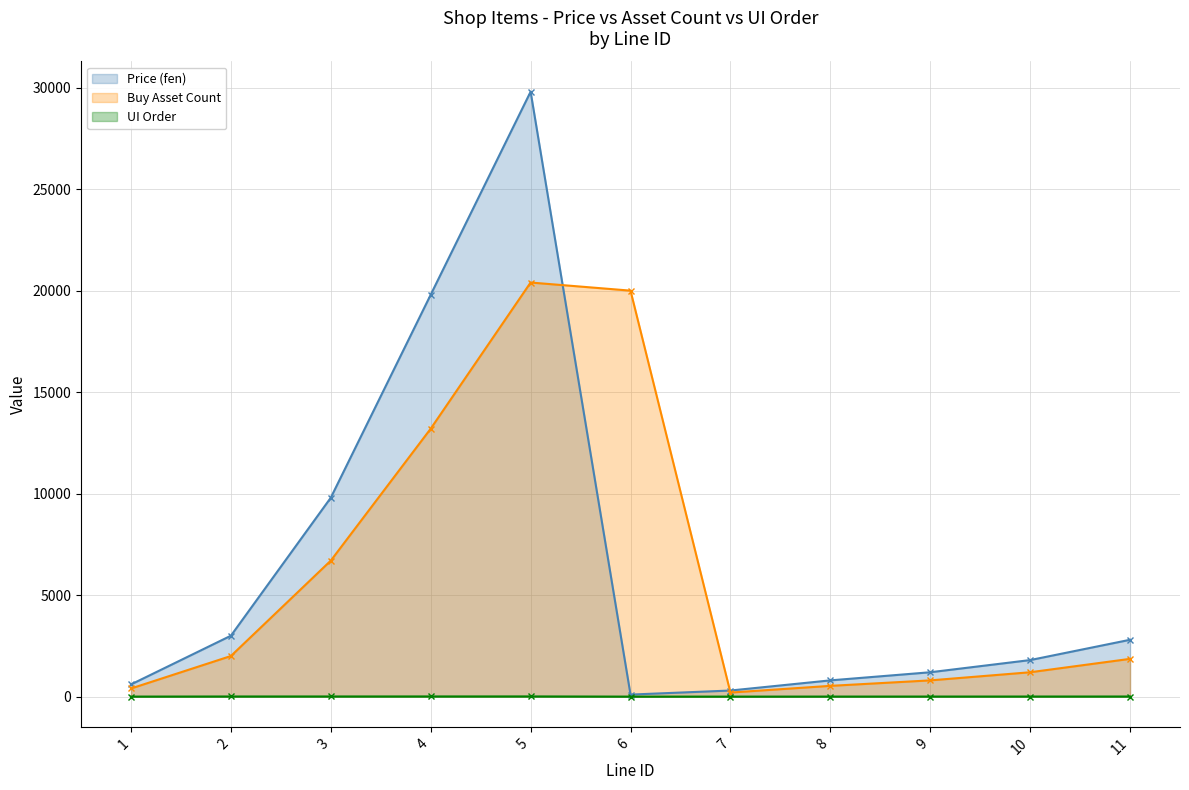

What is the approximate value of ui_order at 3?

7